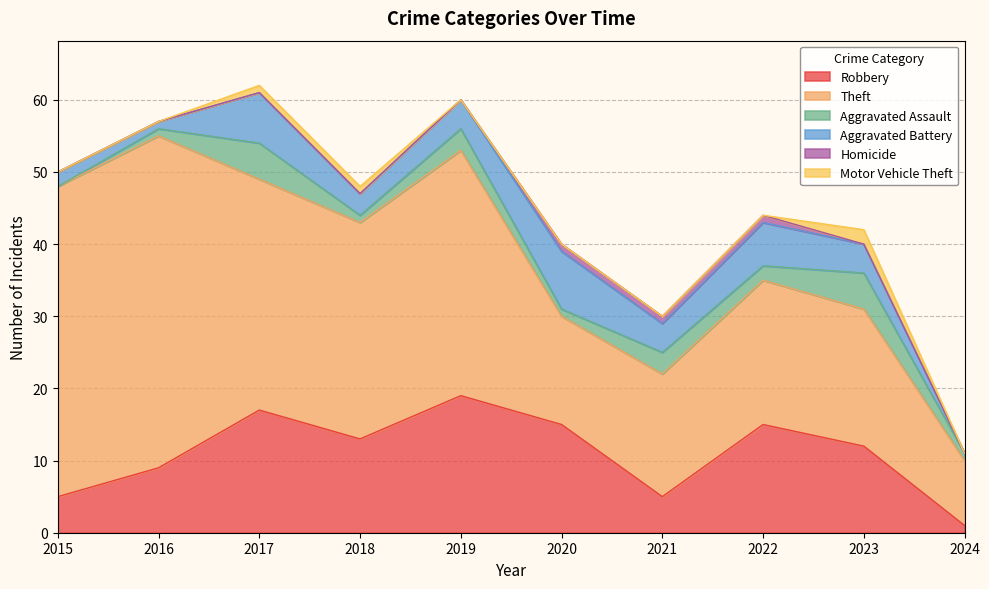

Which has a higher value, 2017 or 2022?

2017